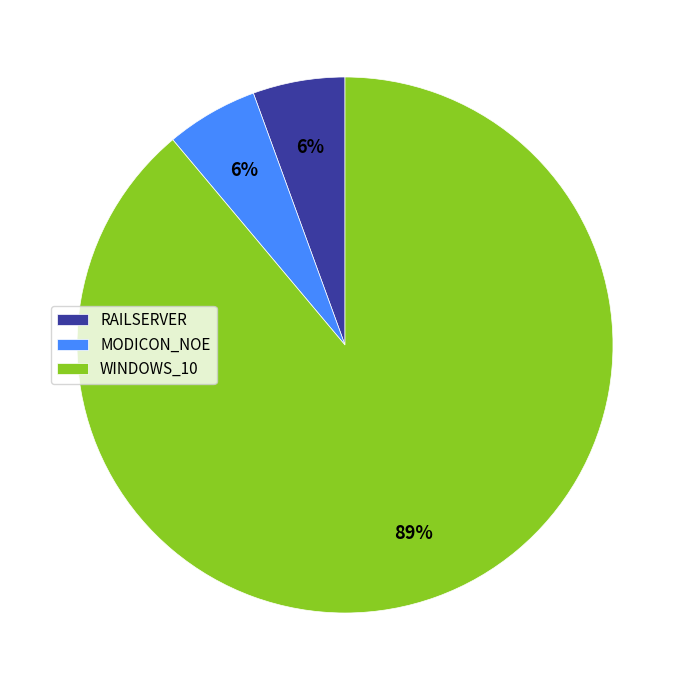

What is the majority slice?

WINDOWS_10